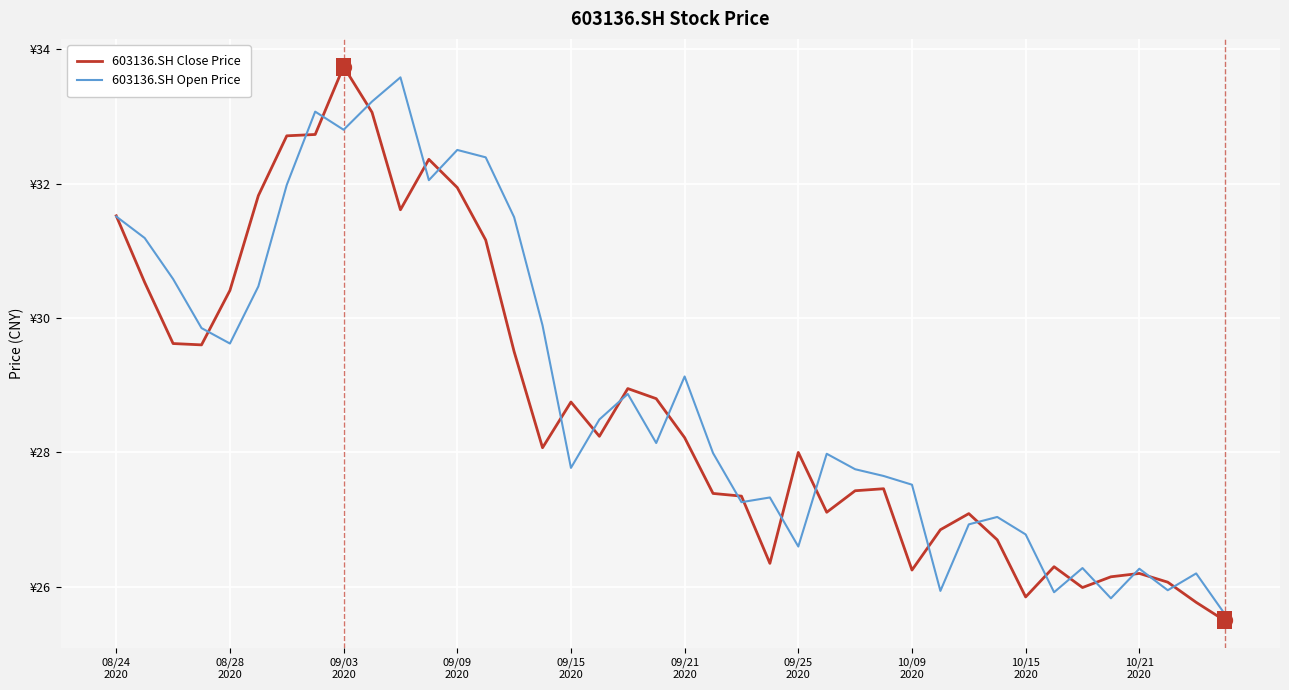

Where do 603136.SH Open Price and 603136.SH Close Price first cross each other?

08/24
2020 and 08/28
2020